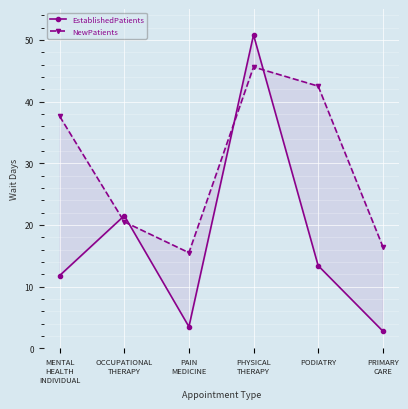

Is the value of NewPatients at PAIN
MEDICINE greater than the value of EstablishedPatients at OCCUPATIONAL
THERAPY?

No